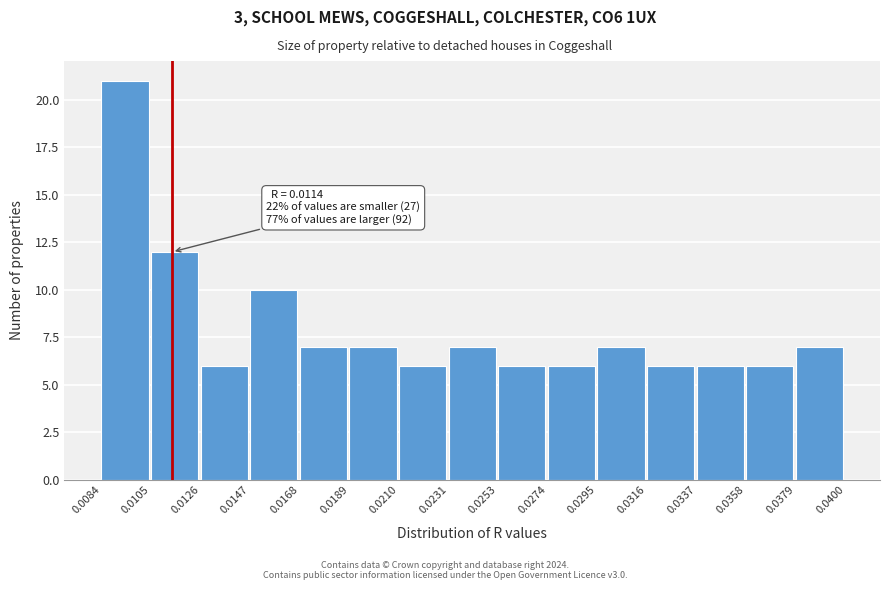

Over which range of the x-axis is the bar tallest?

0.0084 to 0.0105